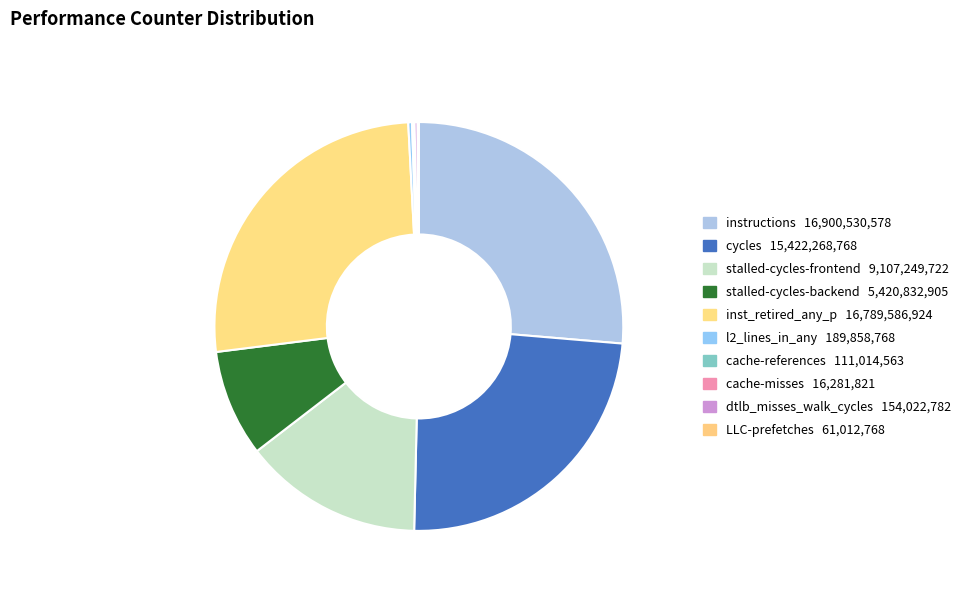

How many segments does this pie chart have?

10